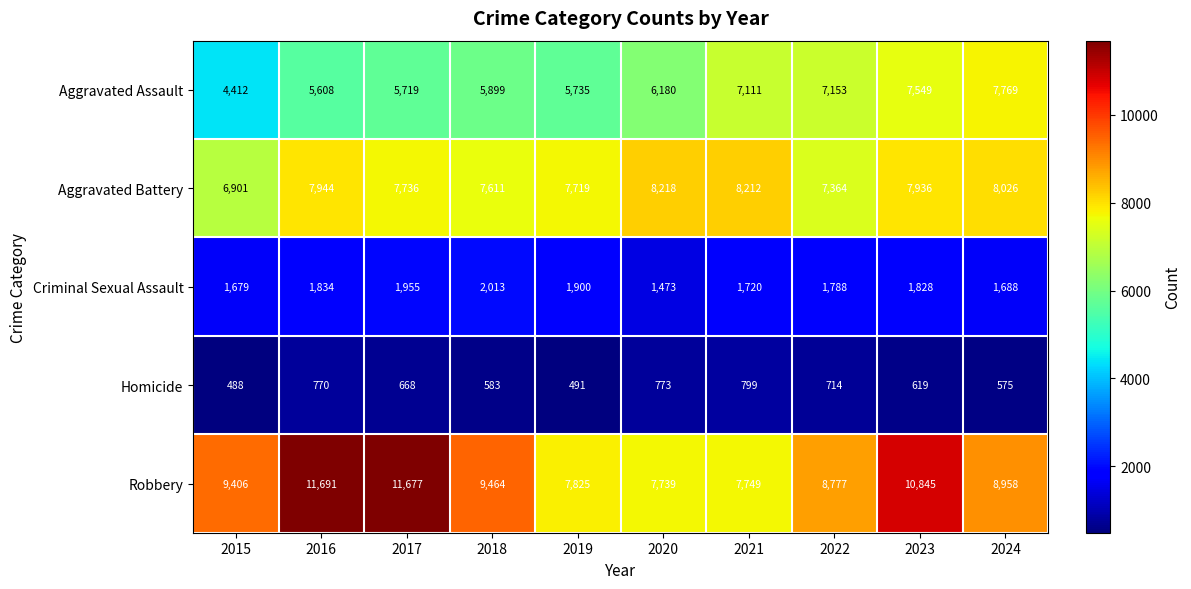

What is the minimum value shown in the chart?

488